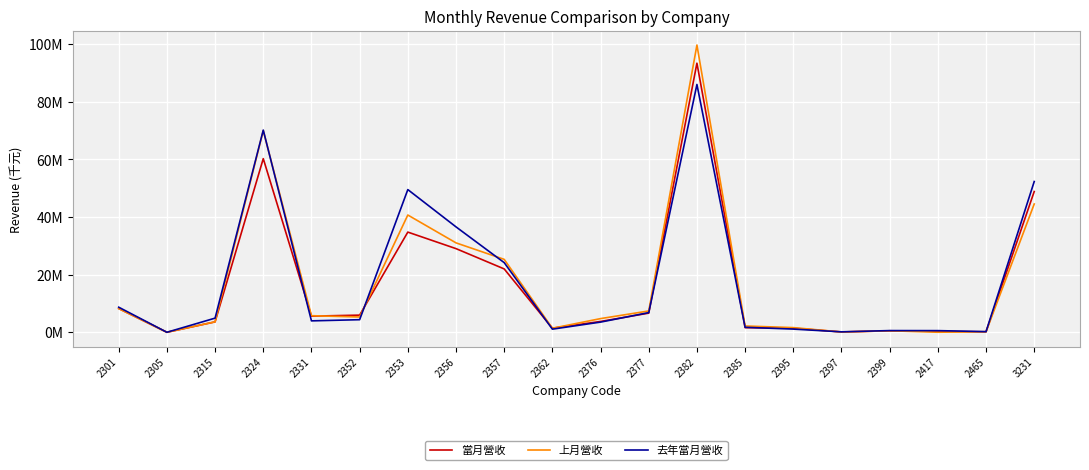

True or false: 當月營收 and 去年當月營收 cross at least once.

True